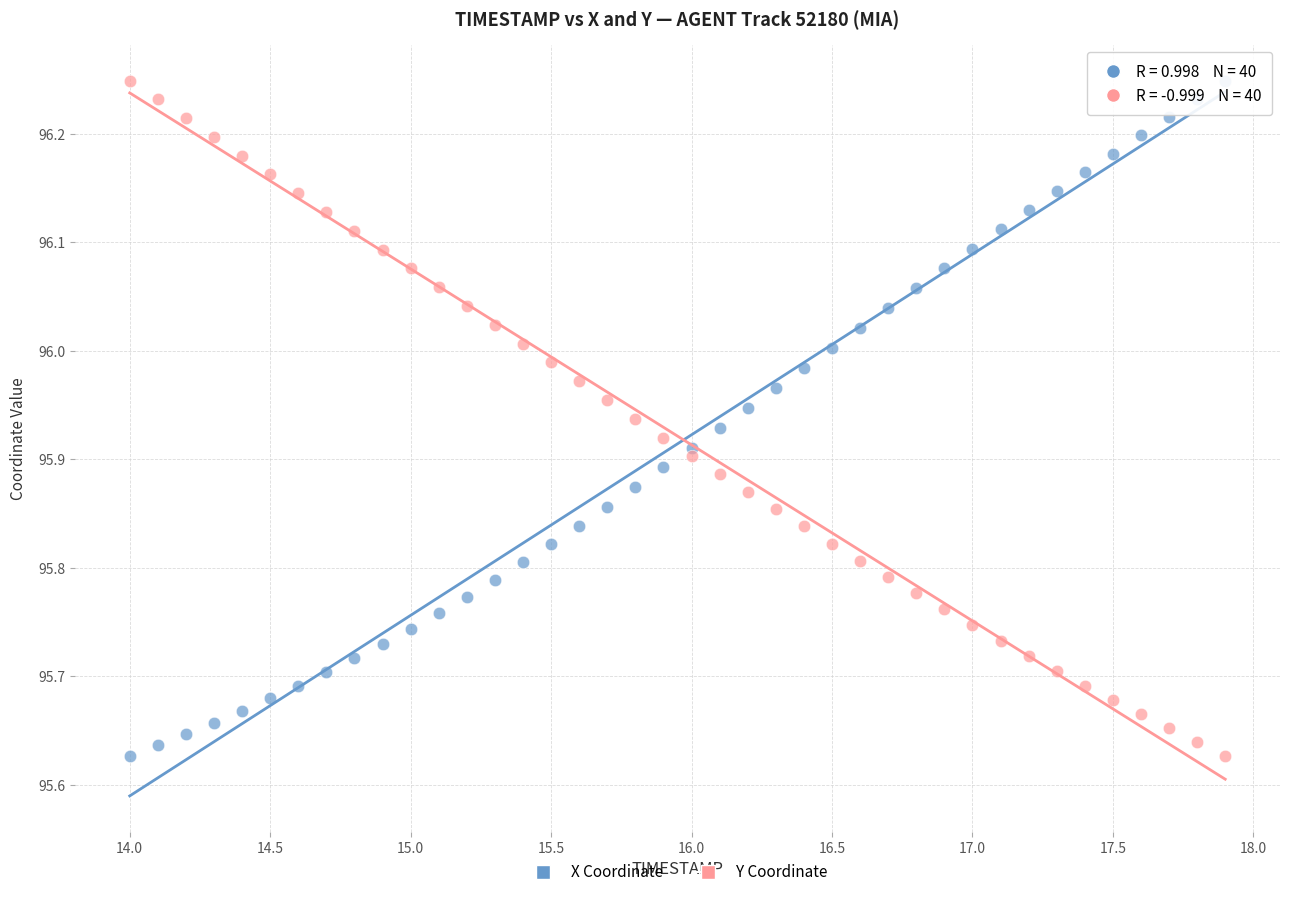

Across all data points, what is the range of Y values (max minus min)?

0.6